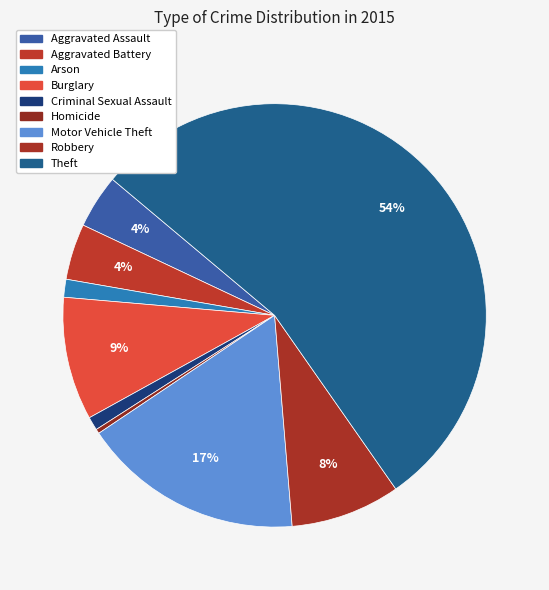

Is it true that Homicide is 12% of the pie?

False